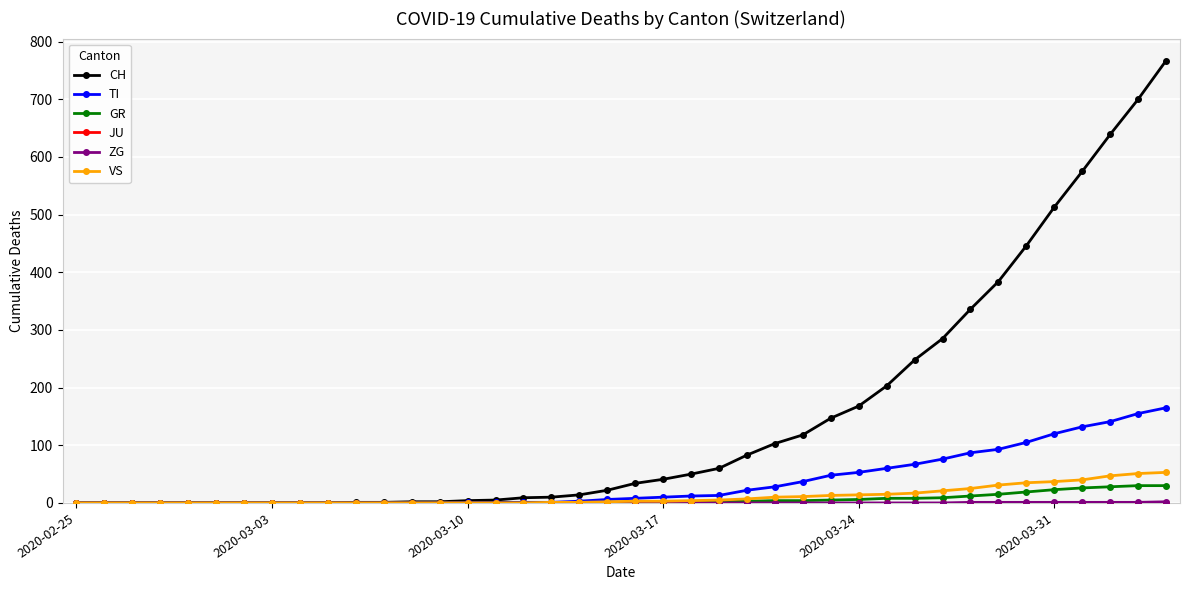

What is the greatest value displayed?

767